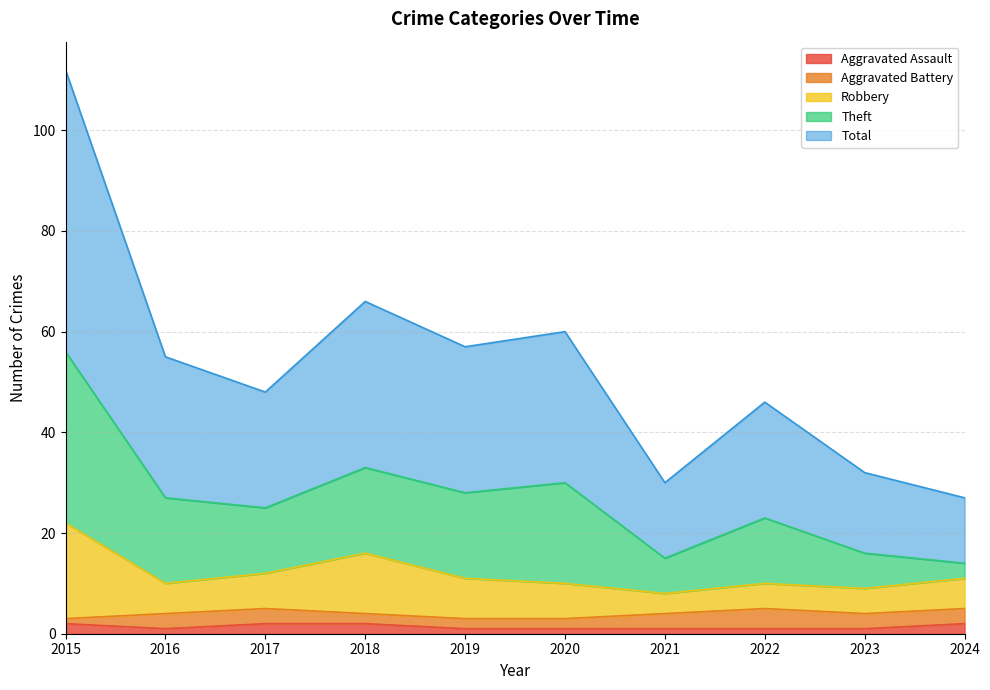

True or false: Aggravated Assault has a value of 1 at 2019.

True